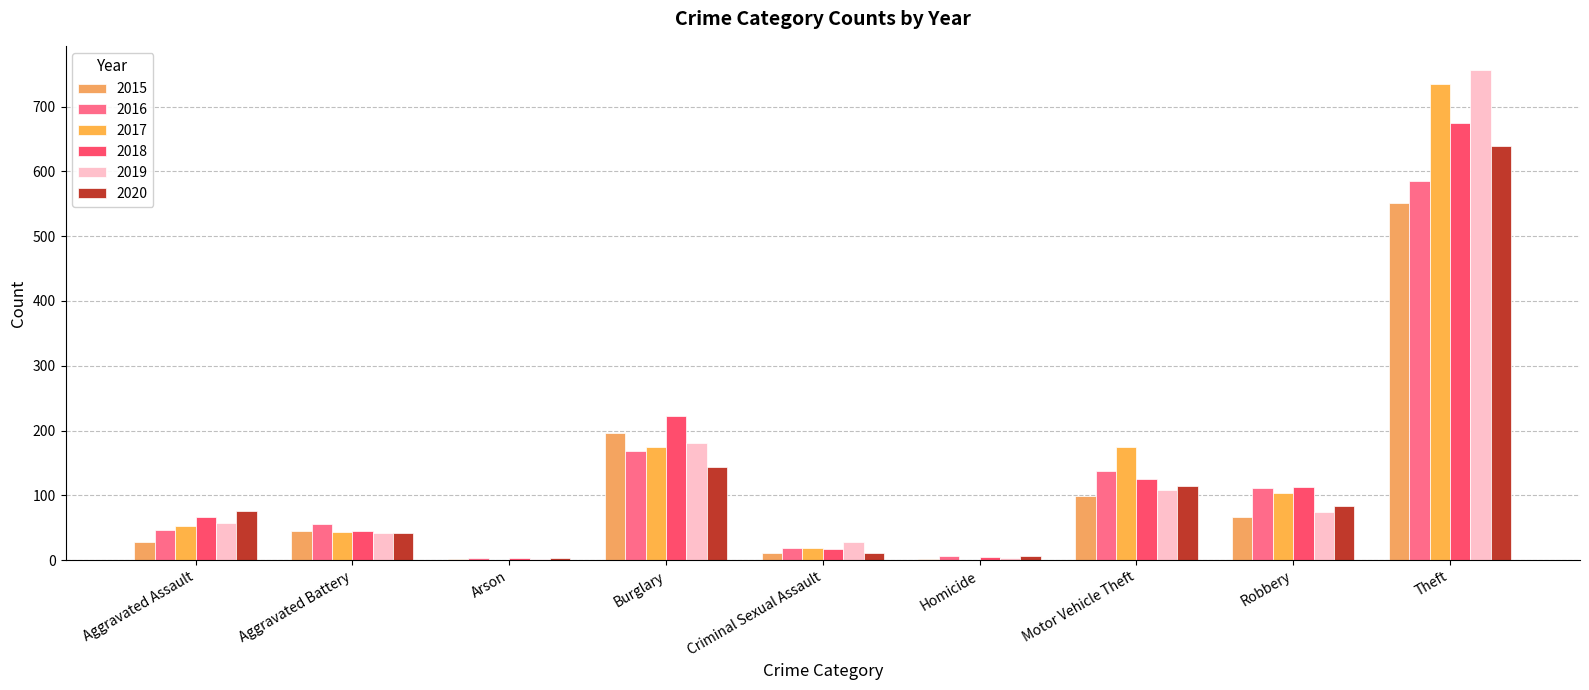

How many categories are shown in the chart?

9